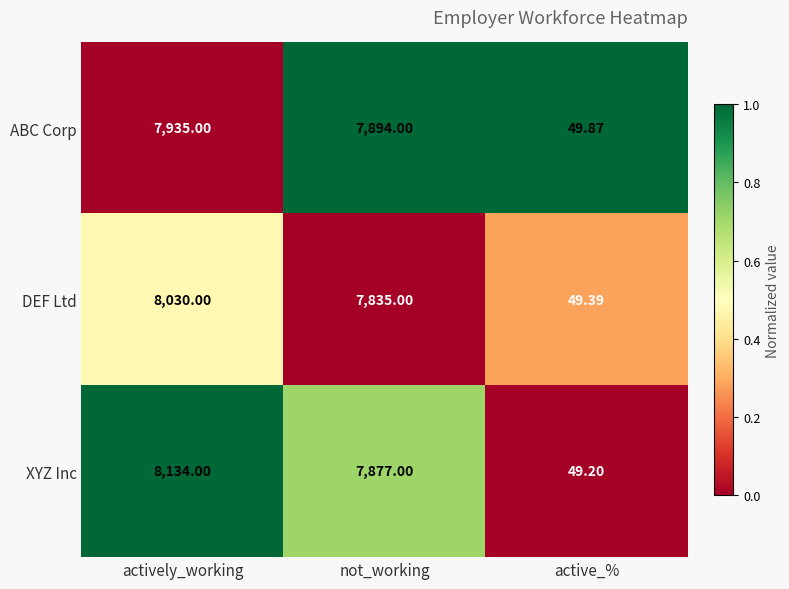

Which series has the widest spread of values?

XYZ Inc